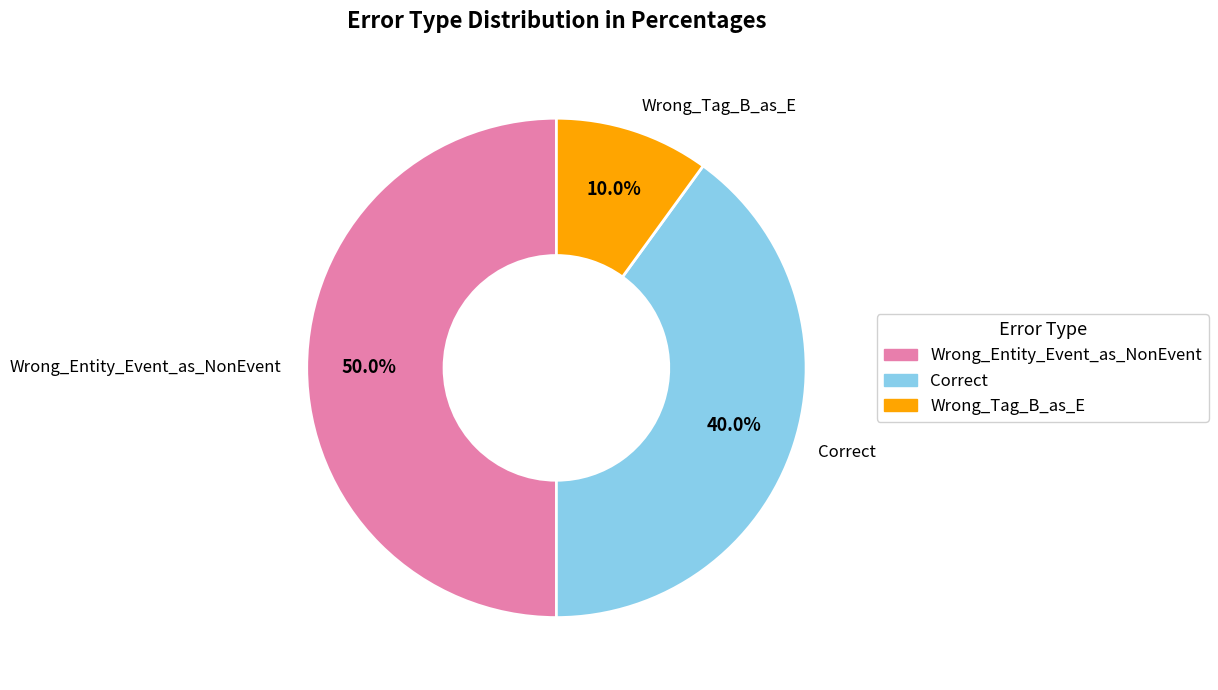

Does Correct account for over 50% of the chart?

No